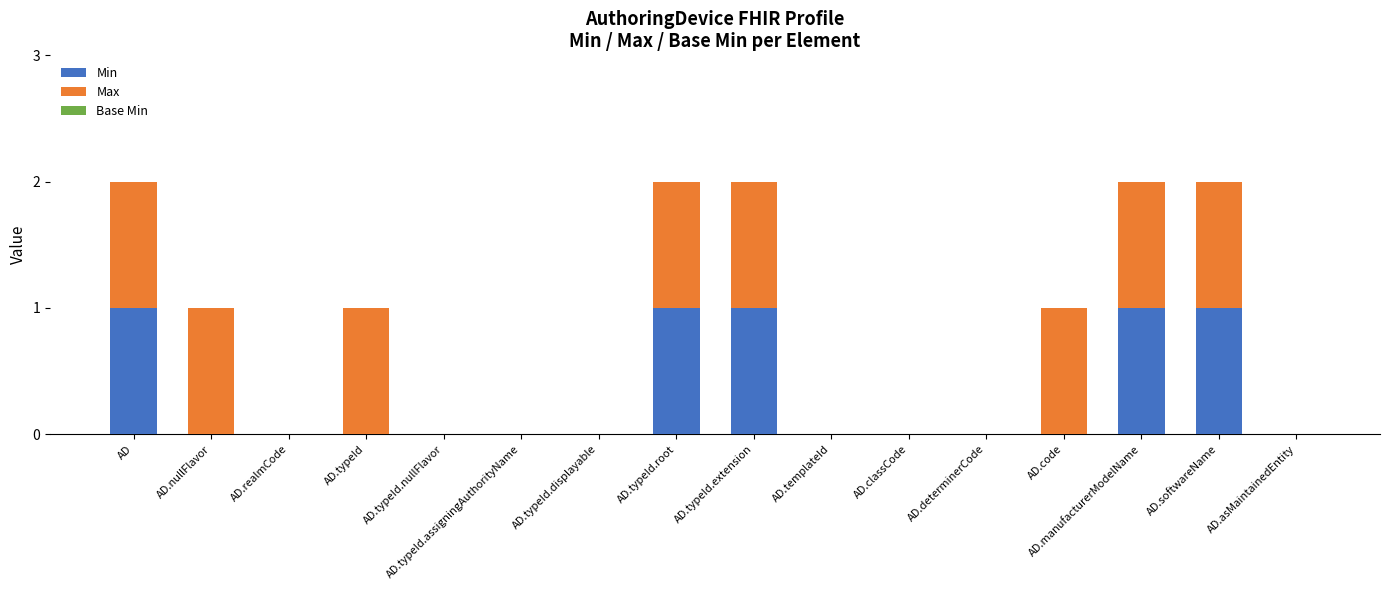

What is the sum of all Min values?

5